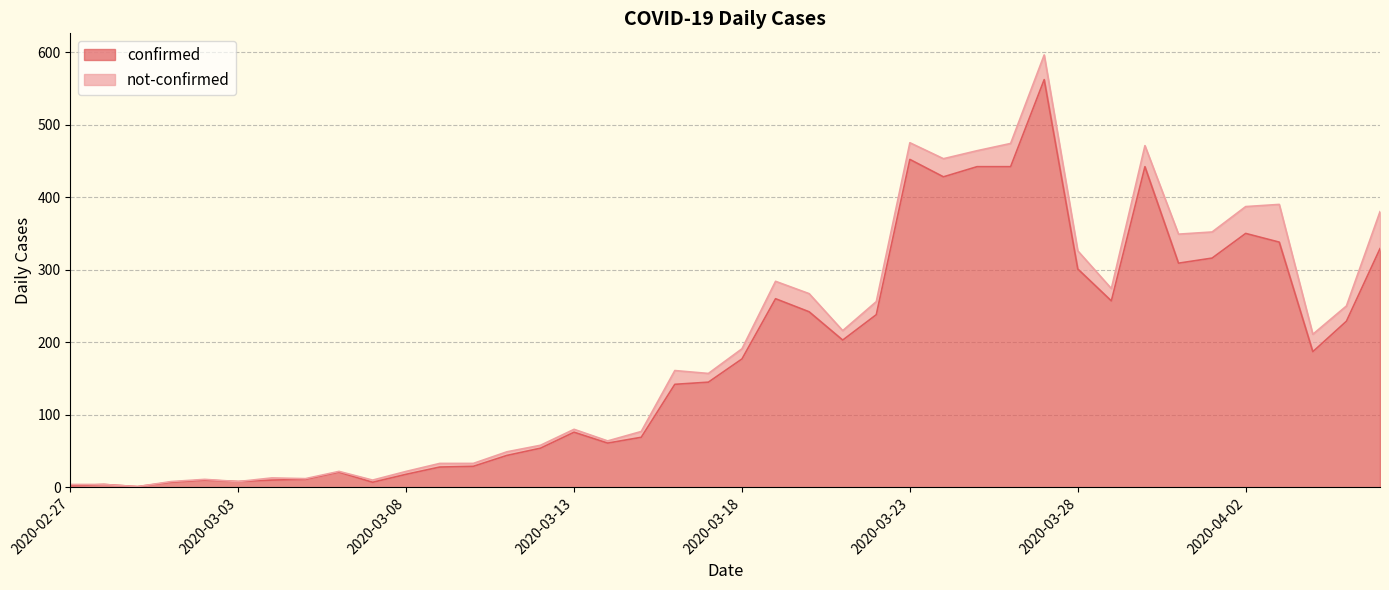

What is the difference between the second highest and minimum values?

451